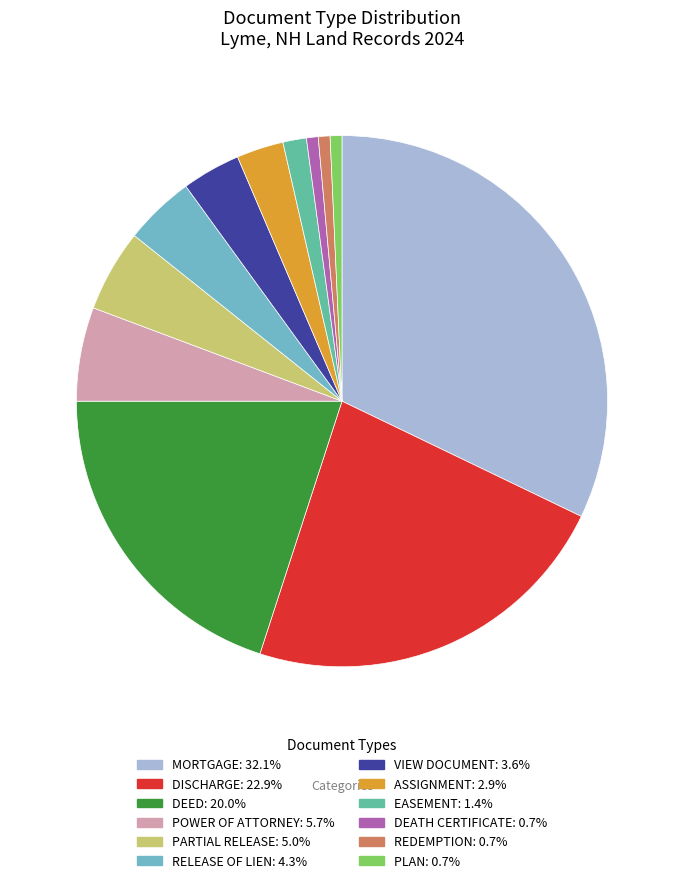

Does any single category account for the majority?

No